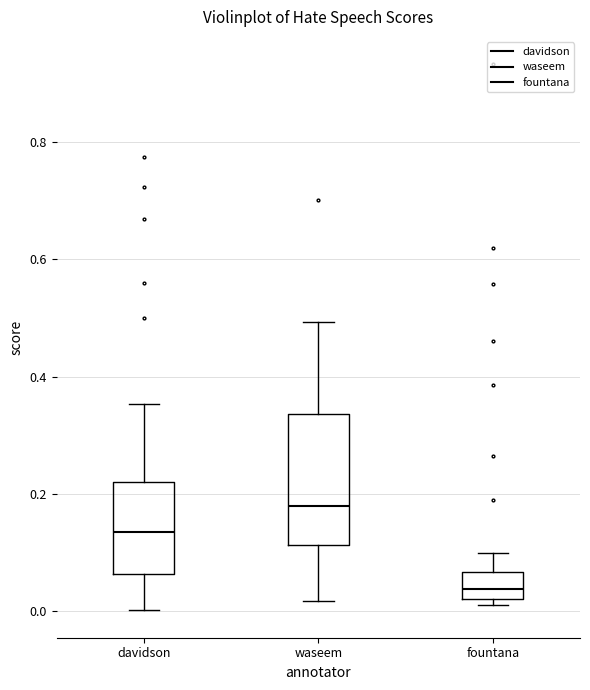

Which box has the highest median line?

waseem